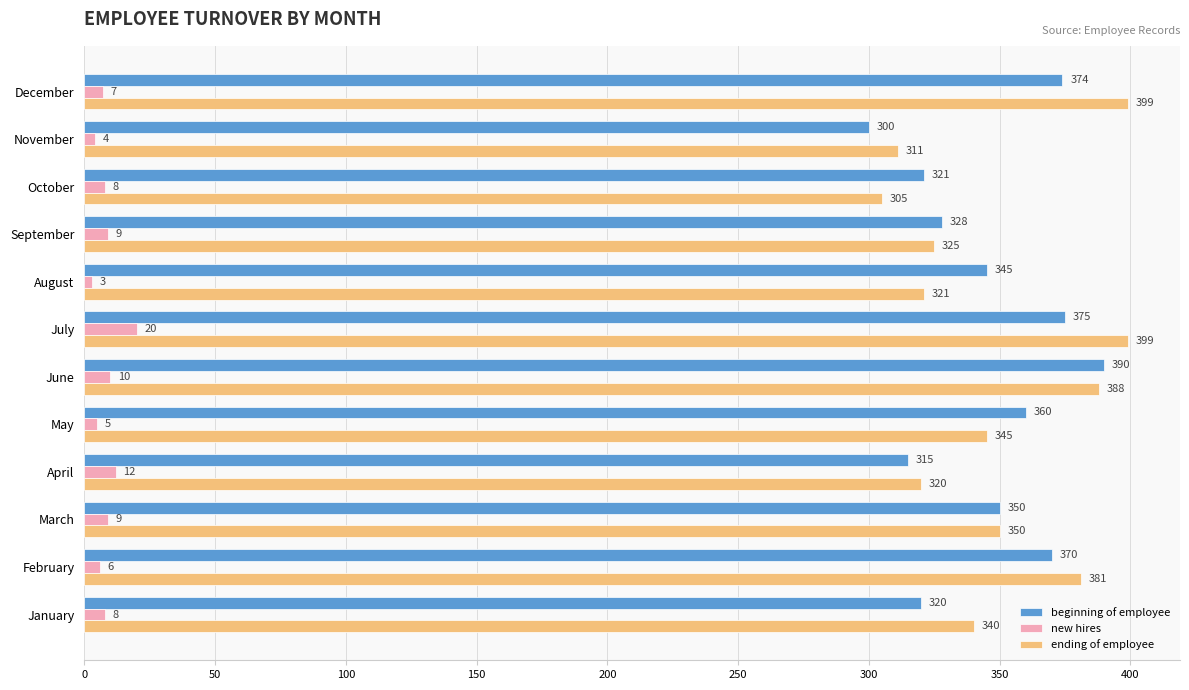

Which series has the widest spread of values?

ending of employee